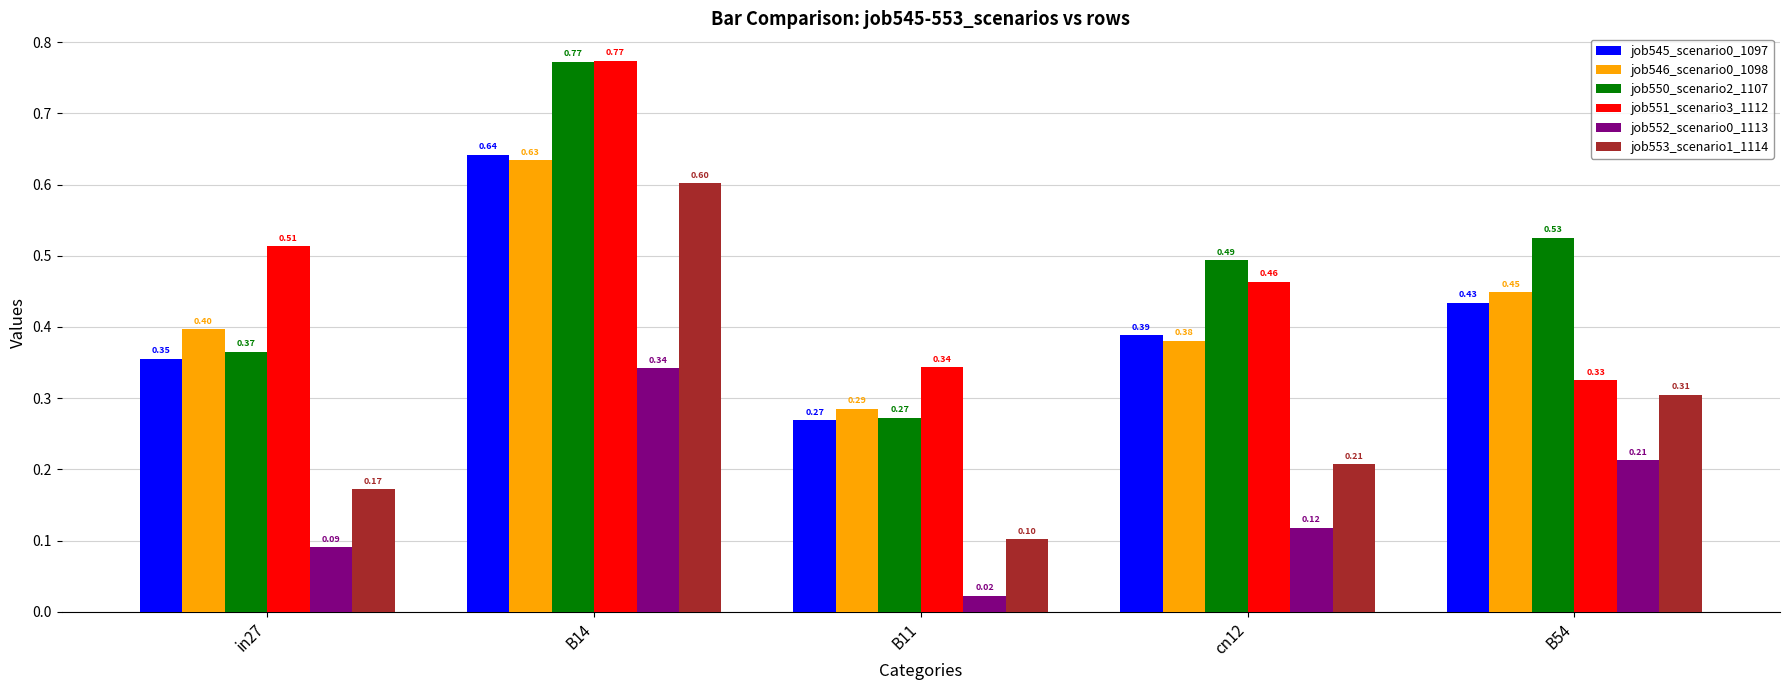

What is the average value of the job546_scenario0_1098 series?

0.4